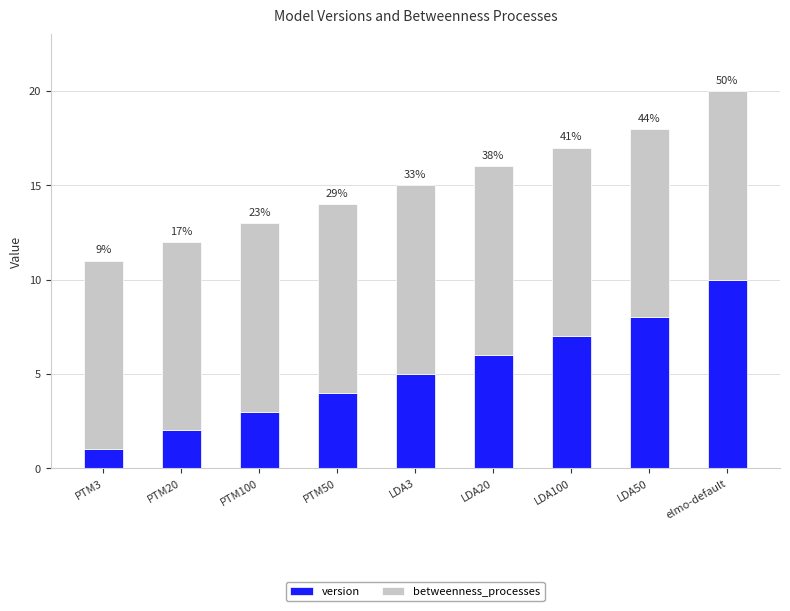

Which series has the largest range (max minus min)?

version